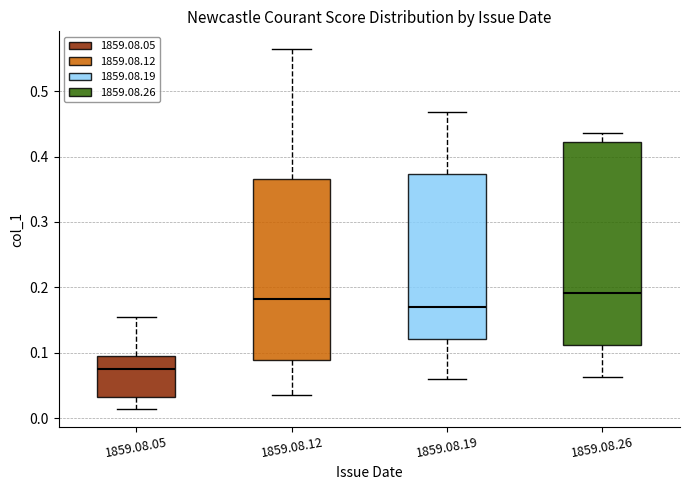

Comparing the boxes themselves (not the whiskers), which one is the tallest?

1859.08.26